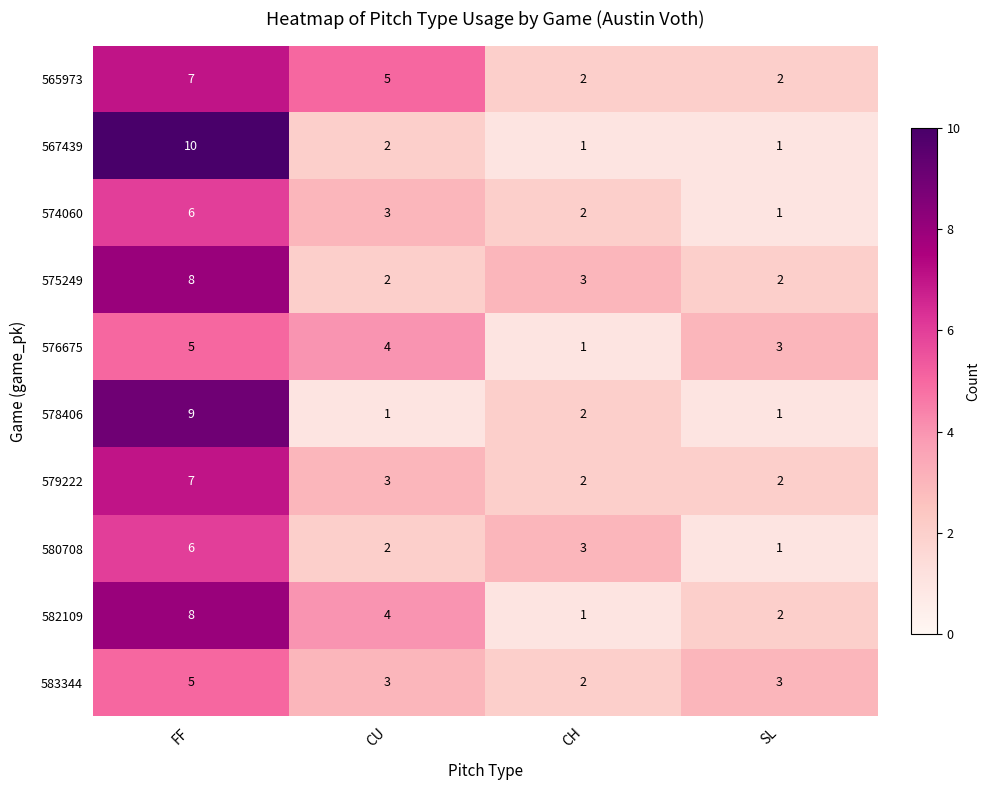

List the labels in order of 582109 value, smallest first.

CH, SL, CU, FF